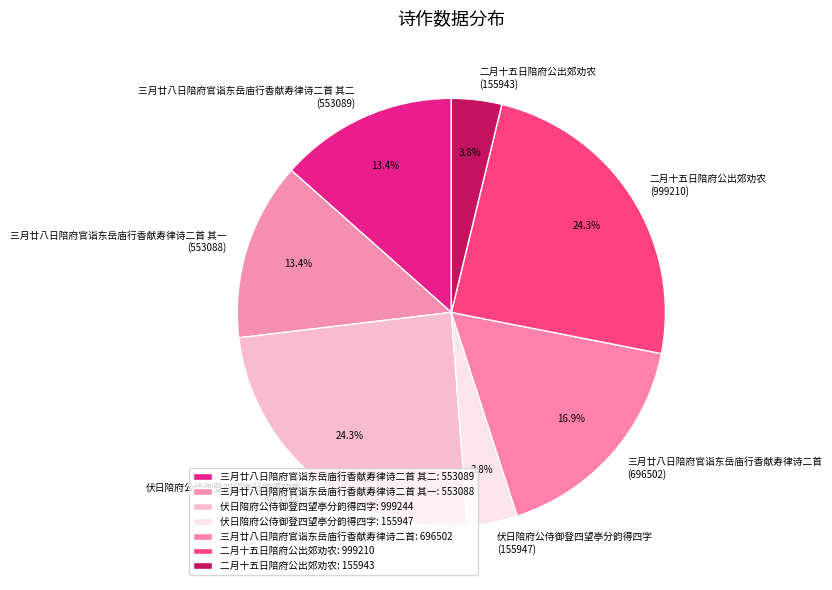

Which has a higher value, 三月廿八日陪府官诣东岳庙行香献寿律诗二首 其二 (553089) or 三月廿八日陪府官诣东岳庙行香献寿律诗二首 (696502)?

三月廿八日陪府官诣东岳庙行香献寿律诗二首 (696502)